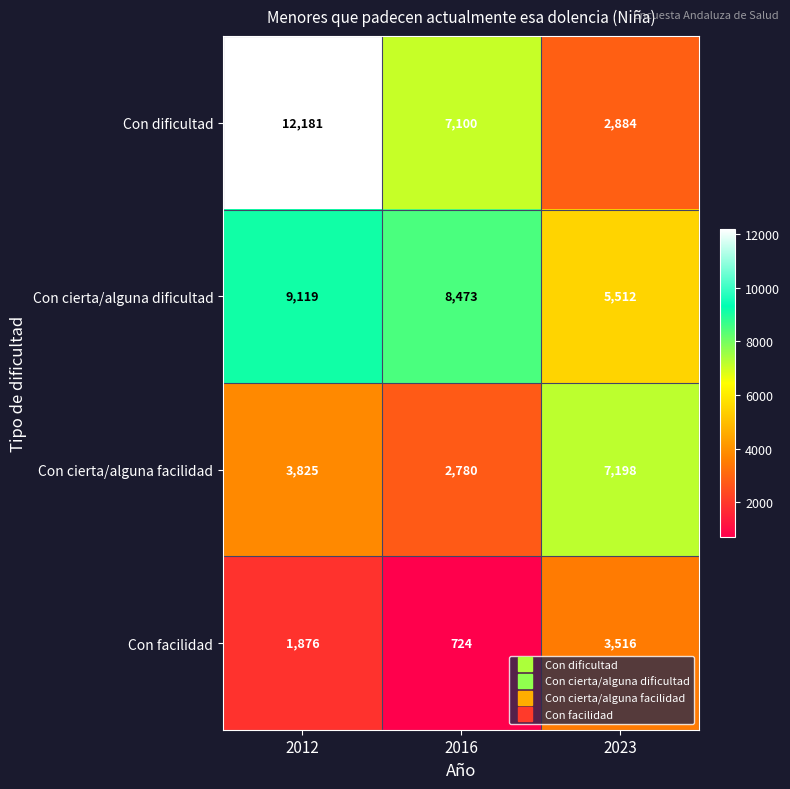

At which category is the sum across all series the highest?

2012